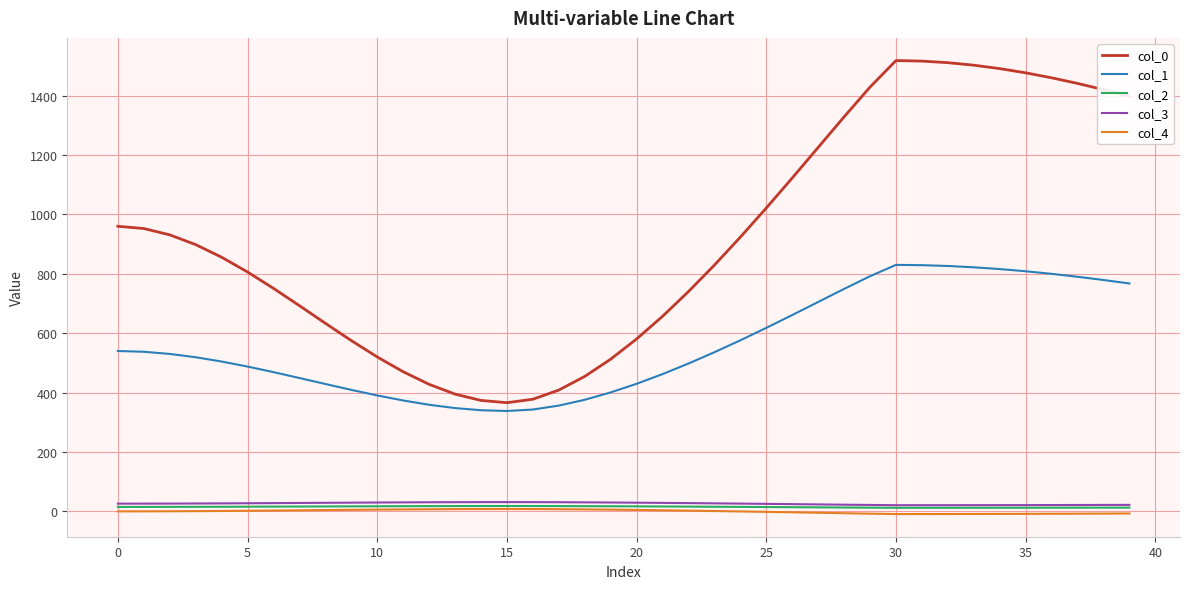

How many values in the col_0 series are below 898?

20